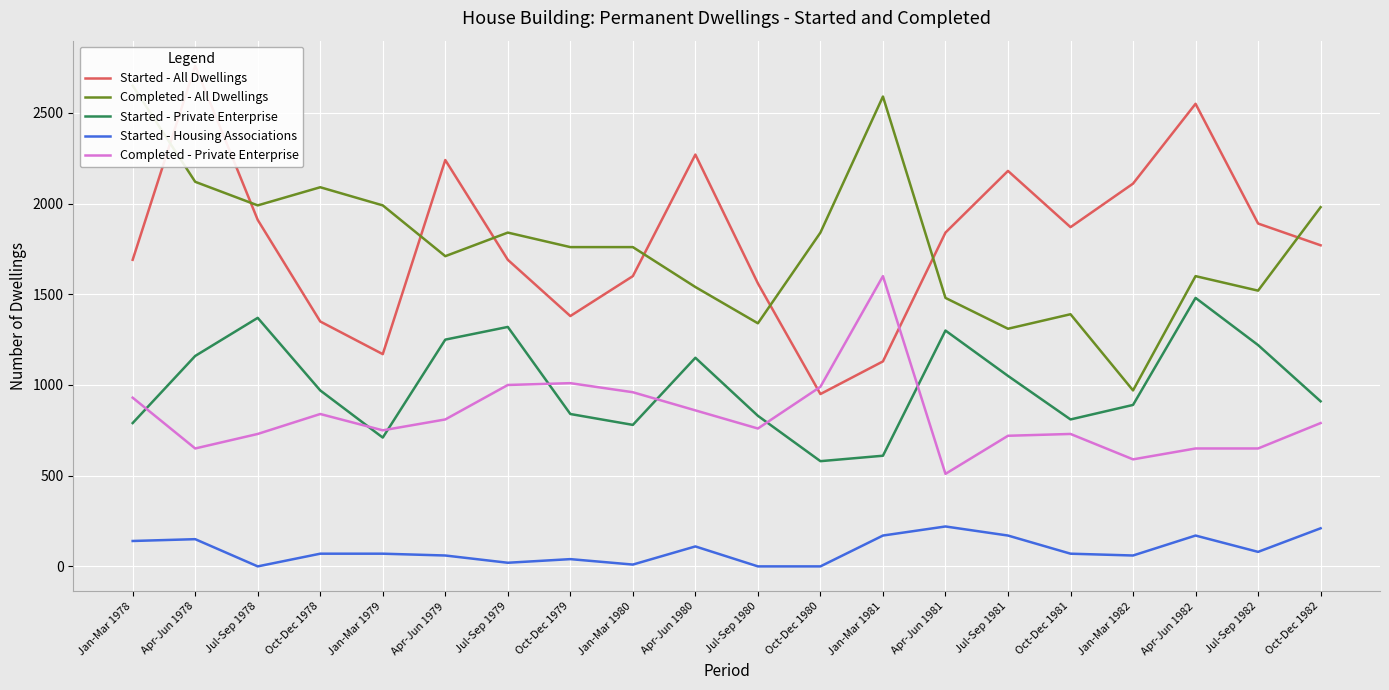

What is the average value of the Started - Private Enterprise series?

1001